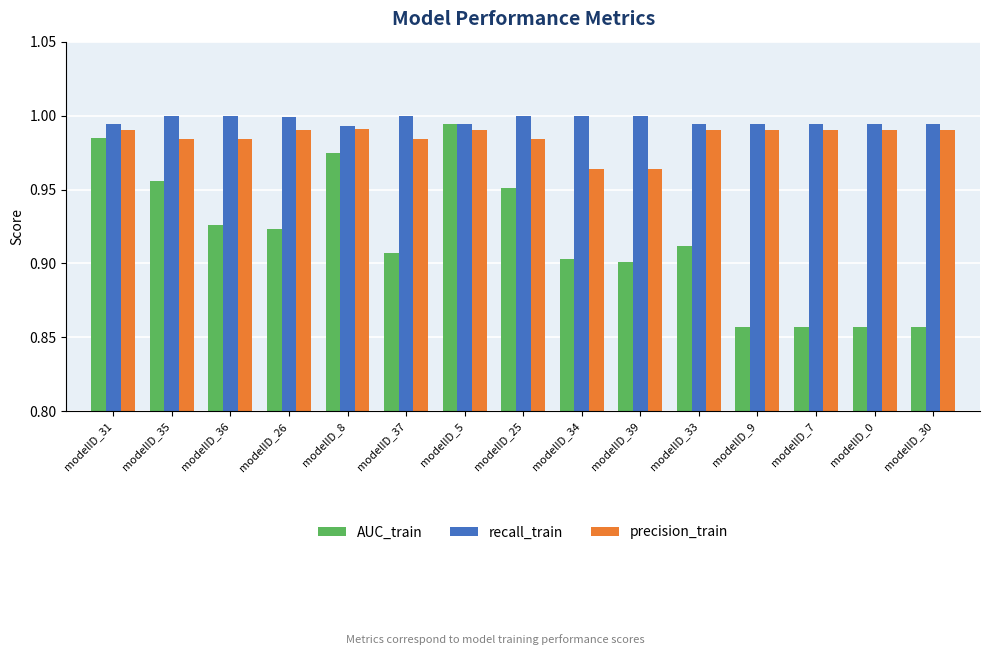

What is the label of the 6th bar from the right?

modelID_39